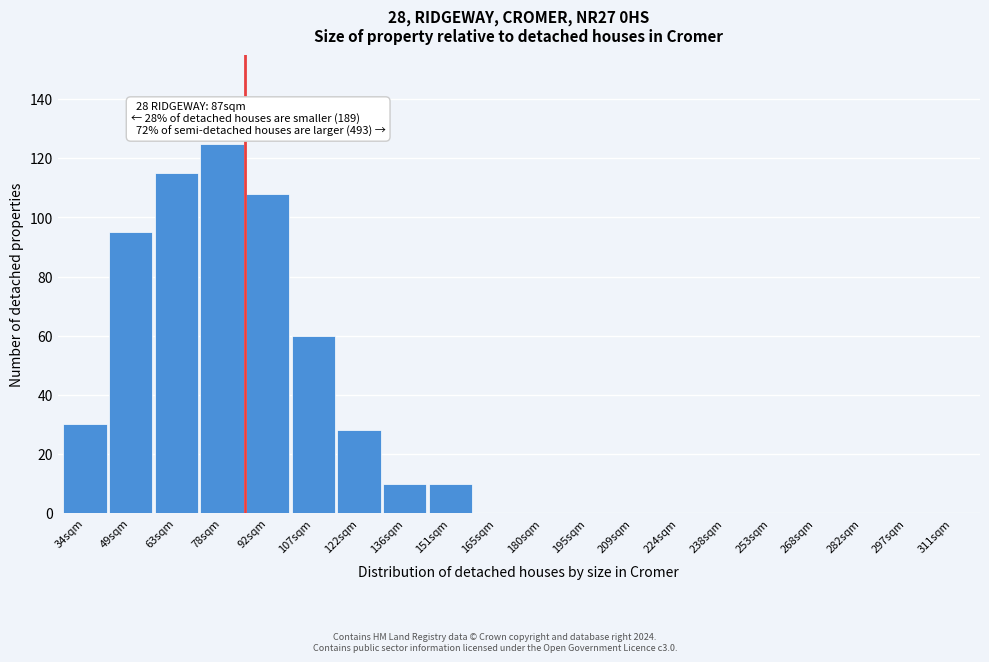

Reading left to right, list all the values displayed in this chart.

34sqm=30	49sqm=95	63sqm=115	78sqm=125	92sqm=108	107sqm=60	122sqm=28	136sqm=10	151sqm=10	165sqm=0	180sqm=0	195sqm=0	209sqm=0	224sqm=0	238sqm=0	253sqm=0	268sqm=0	282sqm=0	297sqm=0	311sqm=0